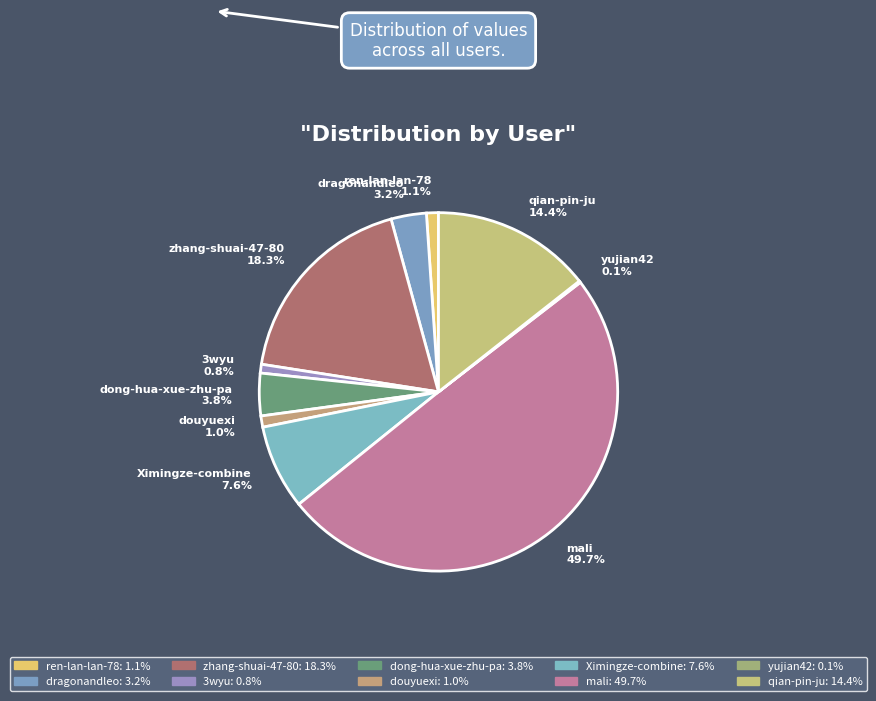

The Ximingze-combine slice represents 8% of the pie. True or false?

True